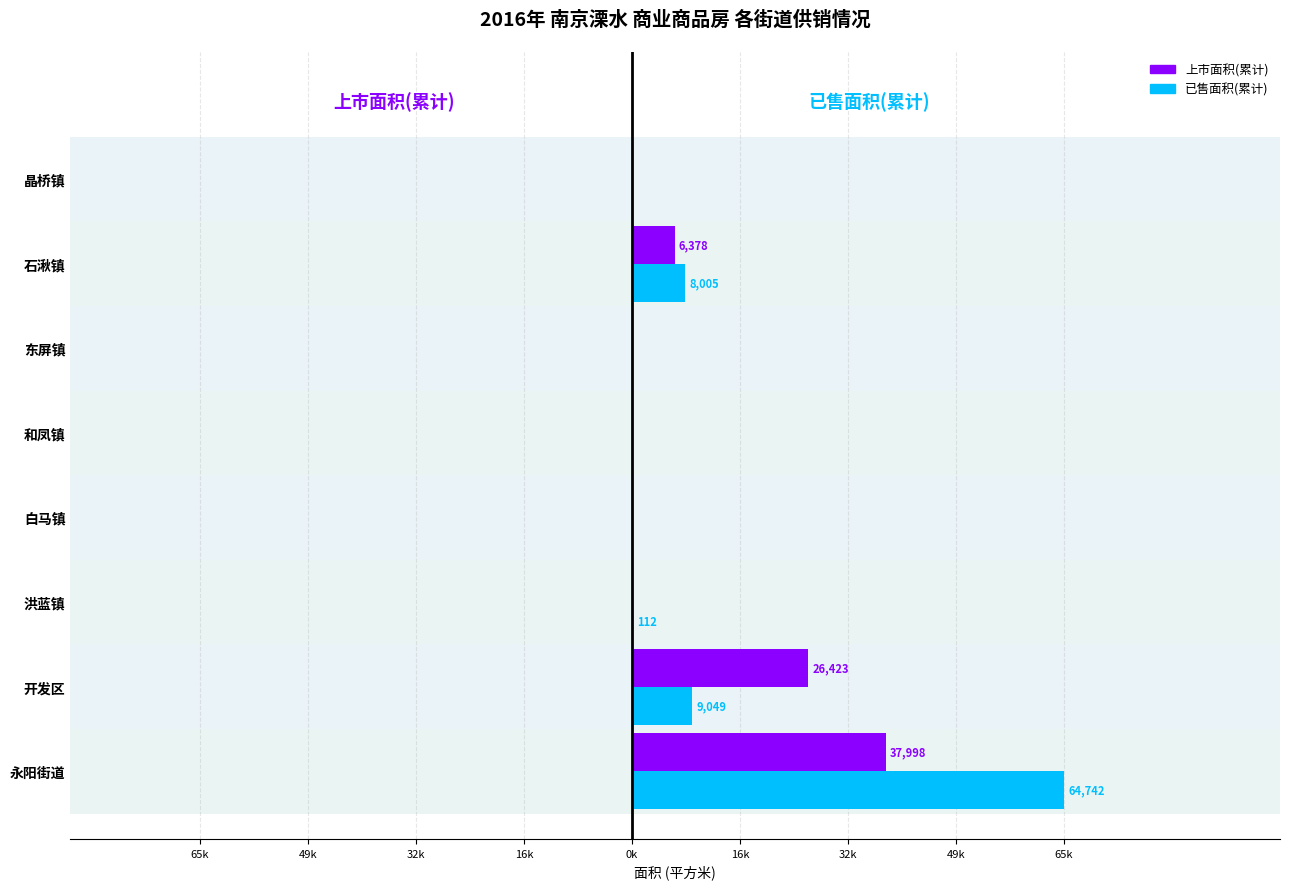

How many categories are shown in the chart?

8